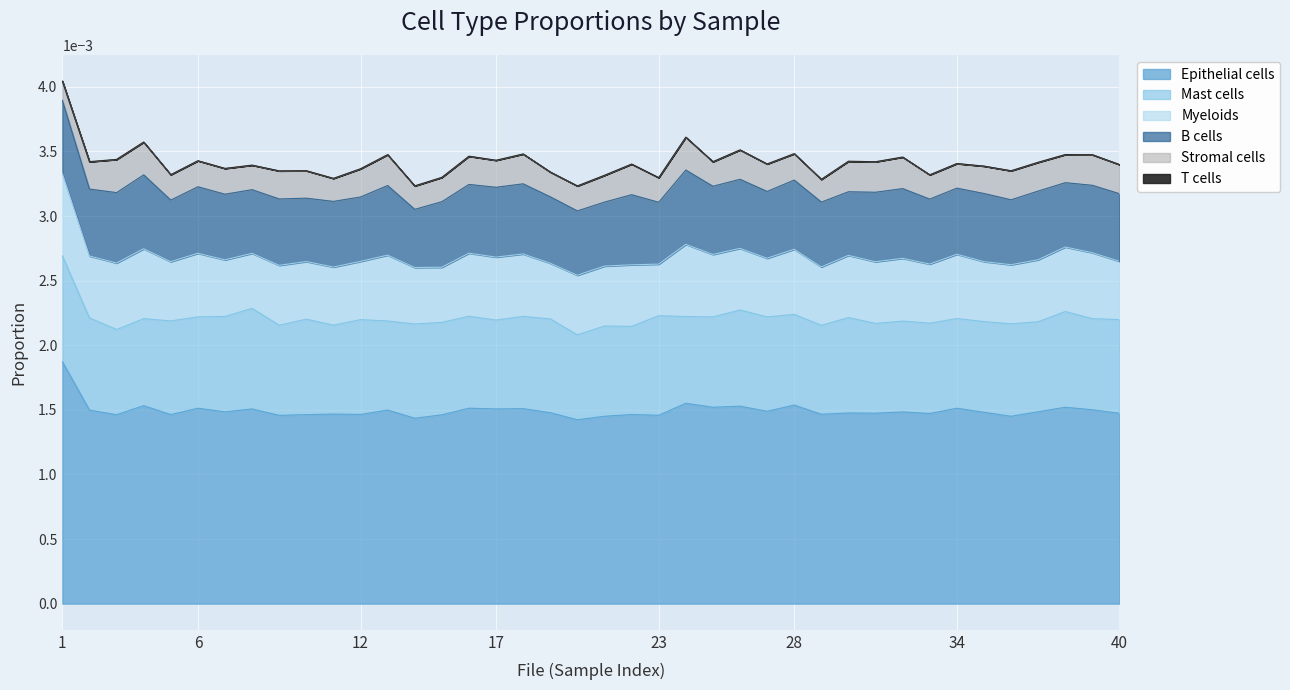

Rank the series at 33 from lowest to highest value.

T cells, Stromal cells, Myeloids, B cells, Mast cells, Epithelial cells